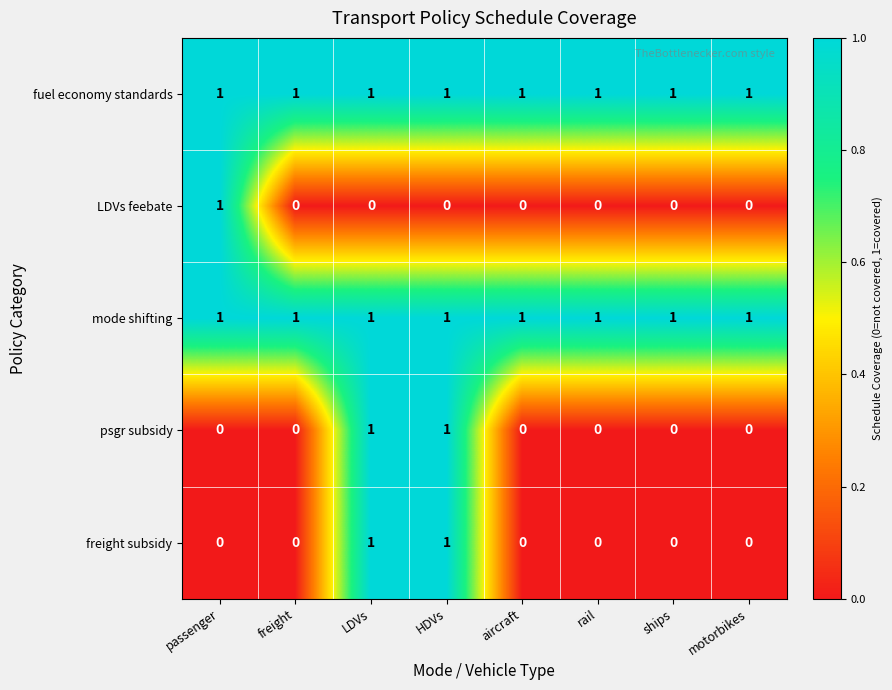

Between passenger and ships, which series saw the biggest shift?

LDVs feebate